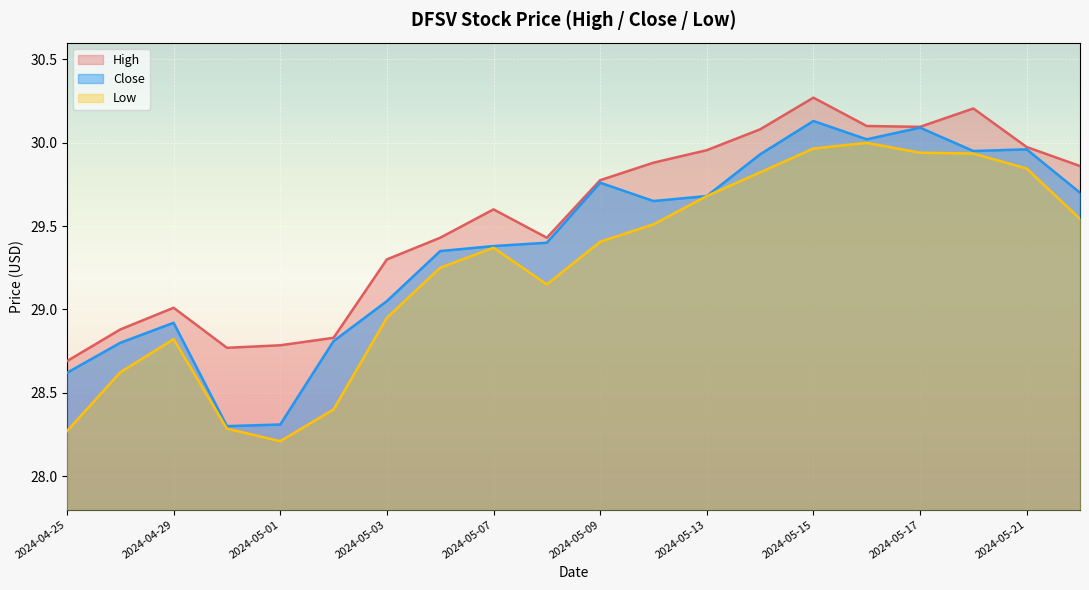

Reading right to left, transcribe all the data shown in this chart.

High: 29.9	30.0	30.2	30.1	30.1	30.3	30.1	30.0	29.9	29.8	29.4	29.6	29.4	29.3	28.8	28.8	28.8	29.0	28.9	28.7
Close: 29.7	30.0	30.0	30.1	30.0	30.1	29.9	29.7	29.6	29.8	29.4	29.4	29.4	29.0	28.8	28.3	28.3	28.9	28.8	28.6
Low: 29.5	29.8	29.9	29.9	30.0	30.0	29.8	29.7	29.5	29.4	29.1	29.4	29.2	29.0	28.4	28.2	28.3	28.8	28.6	28.3